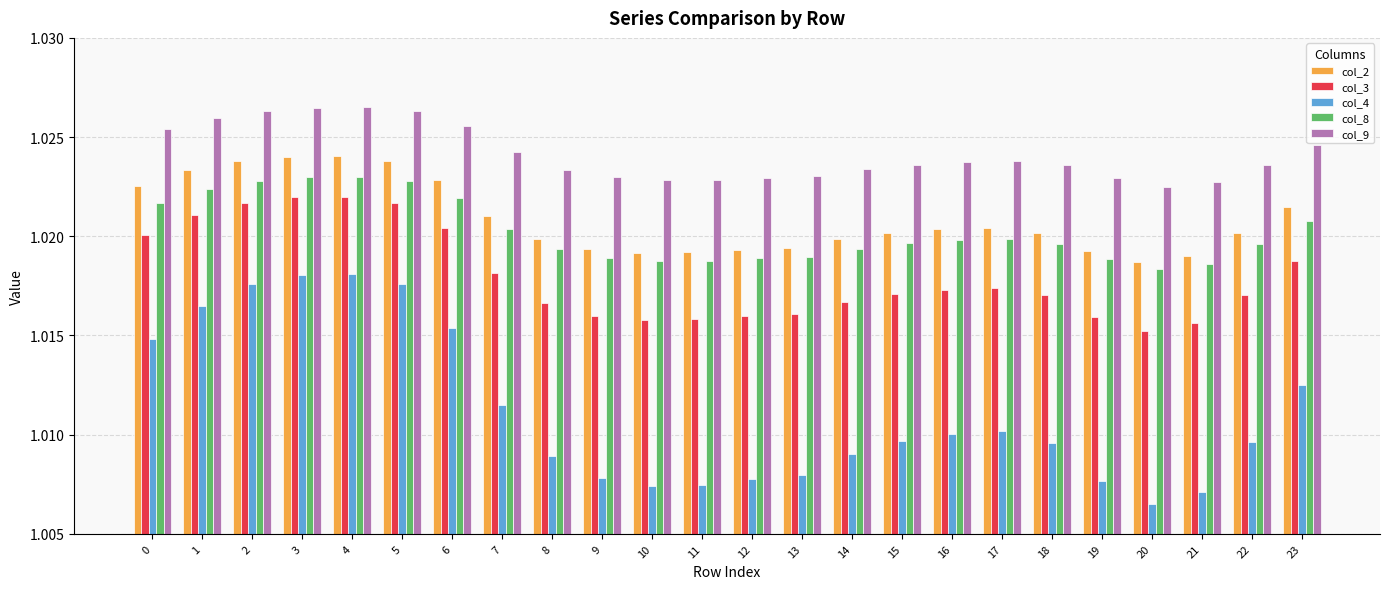

Which series changed the most between 5 and 16?

col_4